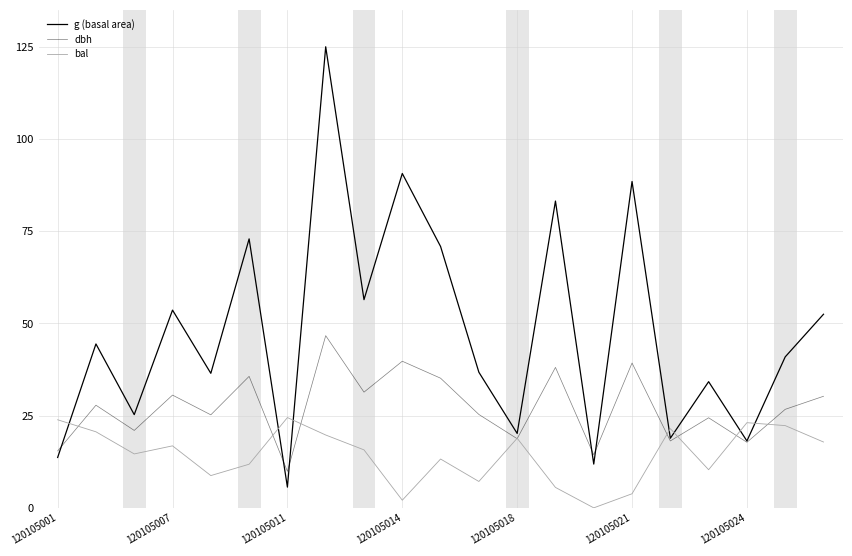

Does the chart have visible grid lines?

Yes